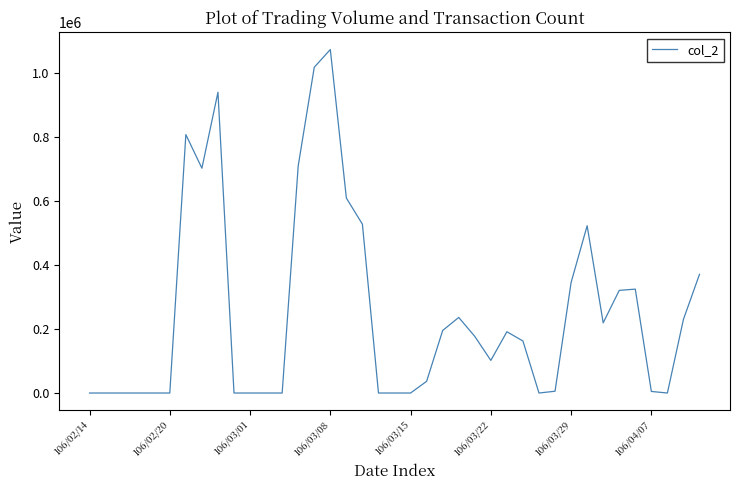

What is the difference between the maximum and minimum values?

1072120